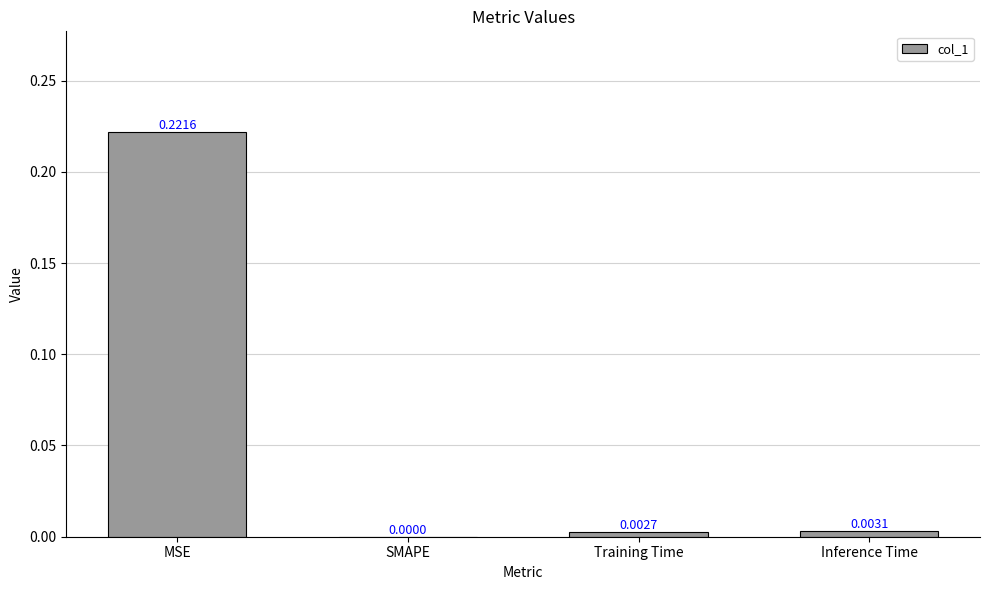

Which has a higher value, MSE or Inference Time?

MSE